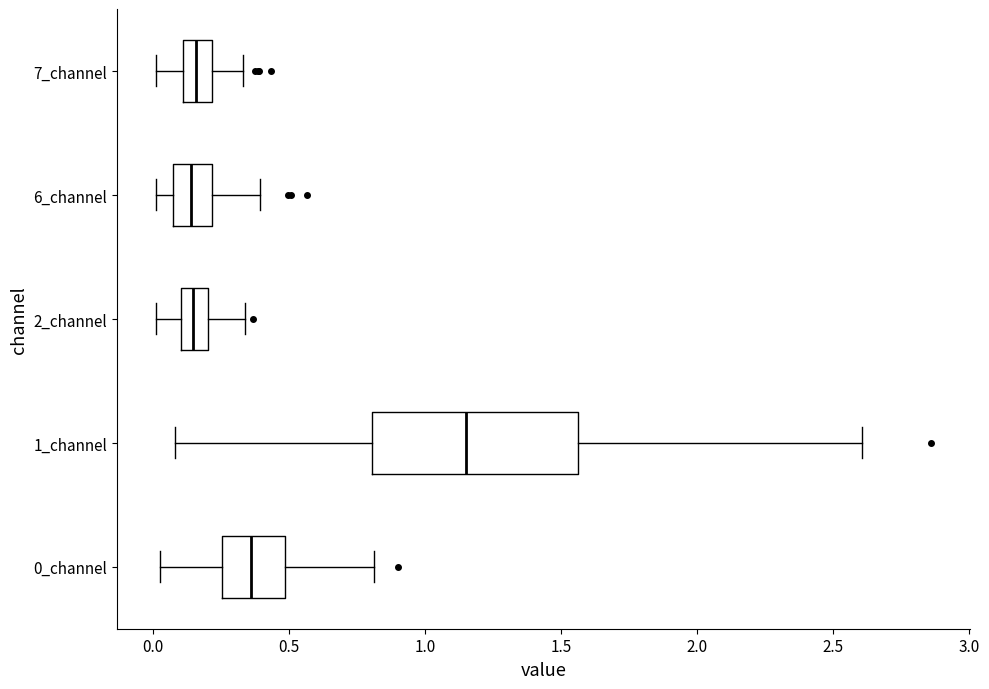

Reading bottom to top, transcribe this box plot: for each box, give where its median line is, the range the box spans, and where its two whiskers end, as read against the x-axis. The values are not printed on the chart, so give them approximately, as read against the axis.

0_channel: median 0.35, box 0.25 to 0.50, whiskers 0.00 to 0.80
1_channel: median 1.15, box 0.80 to 1.55, whiskers 0.10 to 2.60
2_channel: median 0.15, box 0.10 to 0.20, whiskers 0.00 to 0.35
6_channel: median 0.15, box 0.05 to 0.20, whiskers 0.00 to 0.40
7_channel: median 0.15, box 0.10 to 0.20, whiskers 0.00 to 0.35